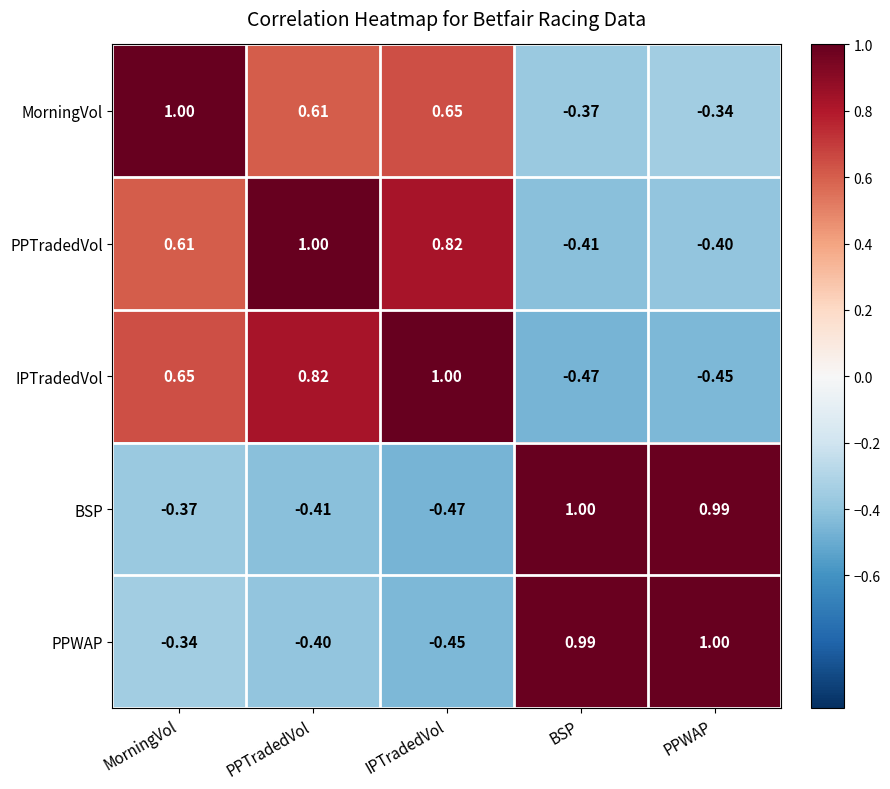

At which label does PPWAP reach its peak?

PPWAP